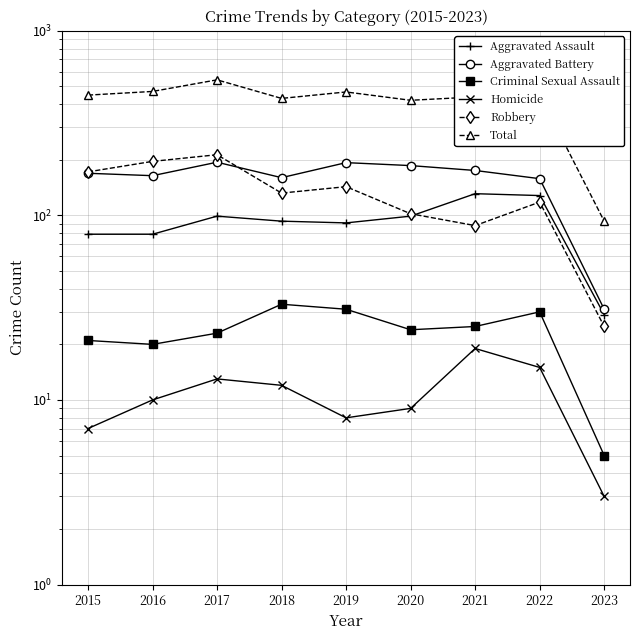

What is the sum of the Robbery values at 2016 and 2021?

284